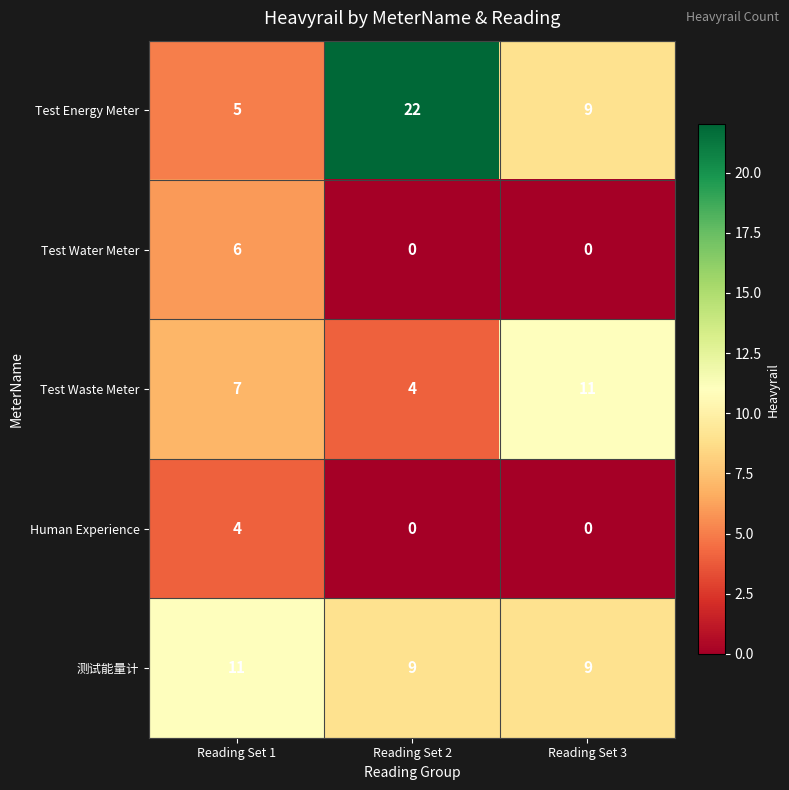

What is the difference between the second highest and minimum values in the Test Waste Meter series?

3